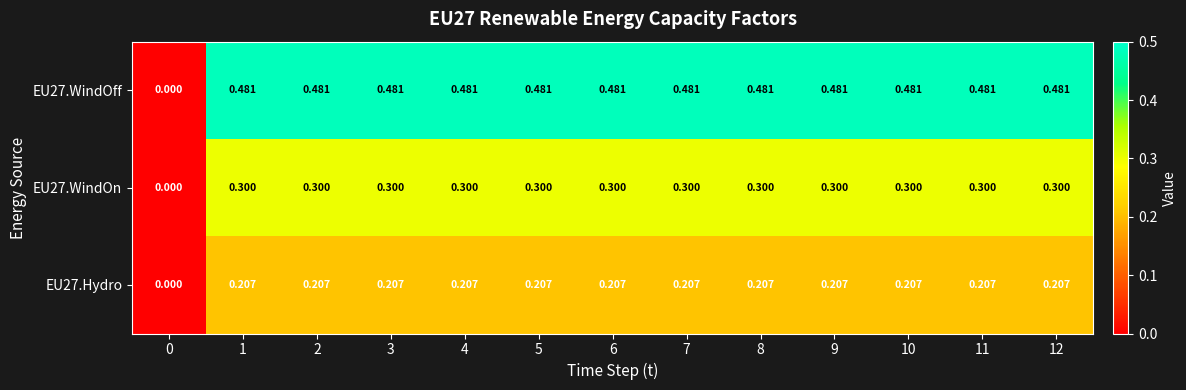

Is the value of EU27.WindOff at 3 greater than the value of EU27.WindOn at 2?

Yes